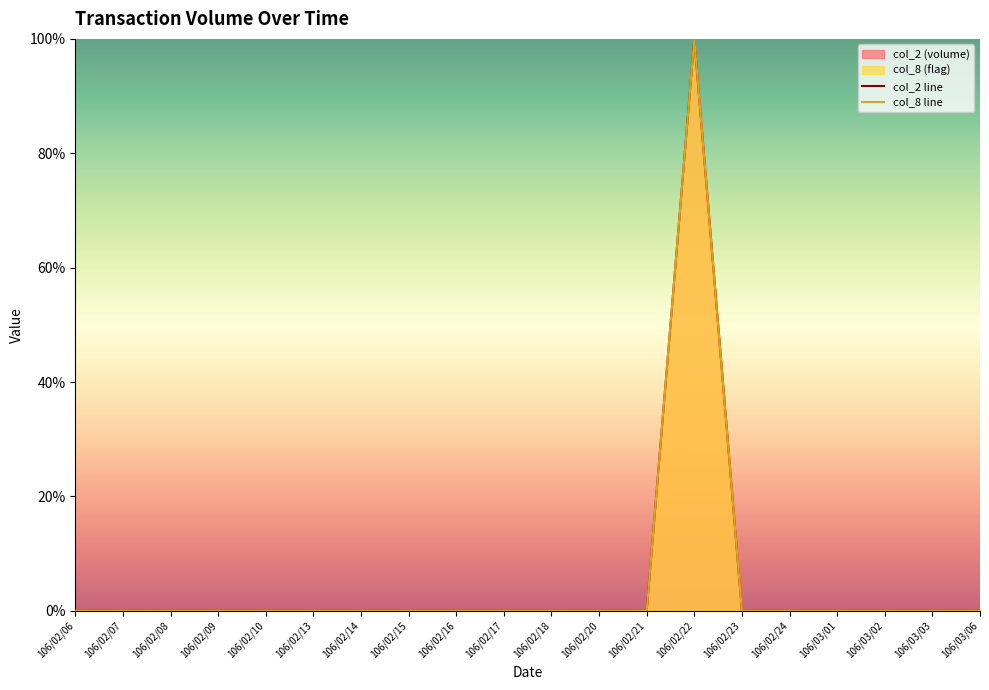

True or false: col_2 line and col_8 line intersect in this chart.

False